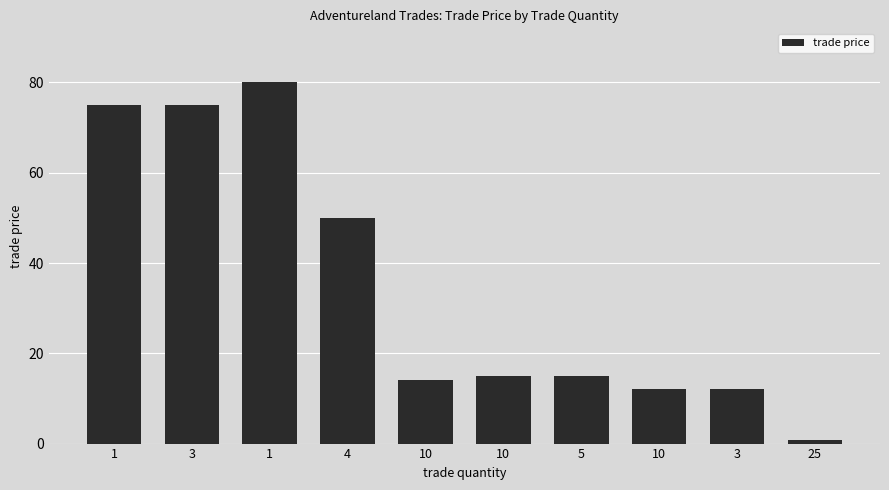

How many data points does each series have?

10